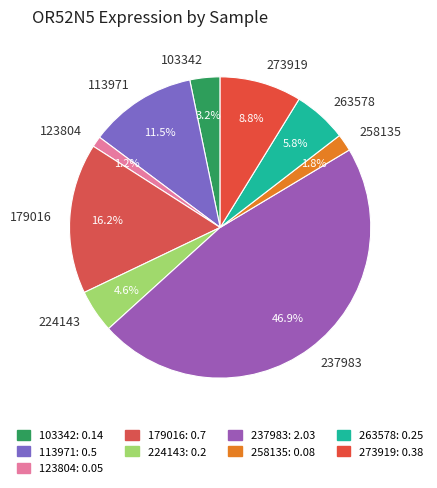

Which category has the biggest portion of the pie?

237983